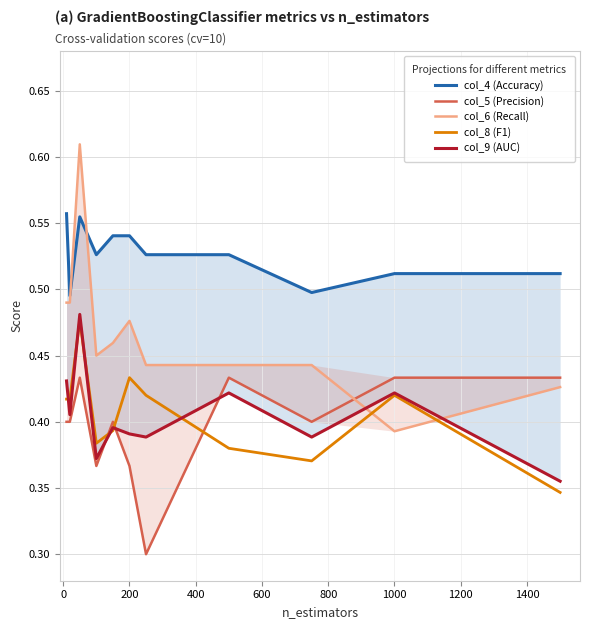

Which series has the largest total across all categories?

col_4 (Accuracy)